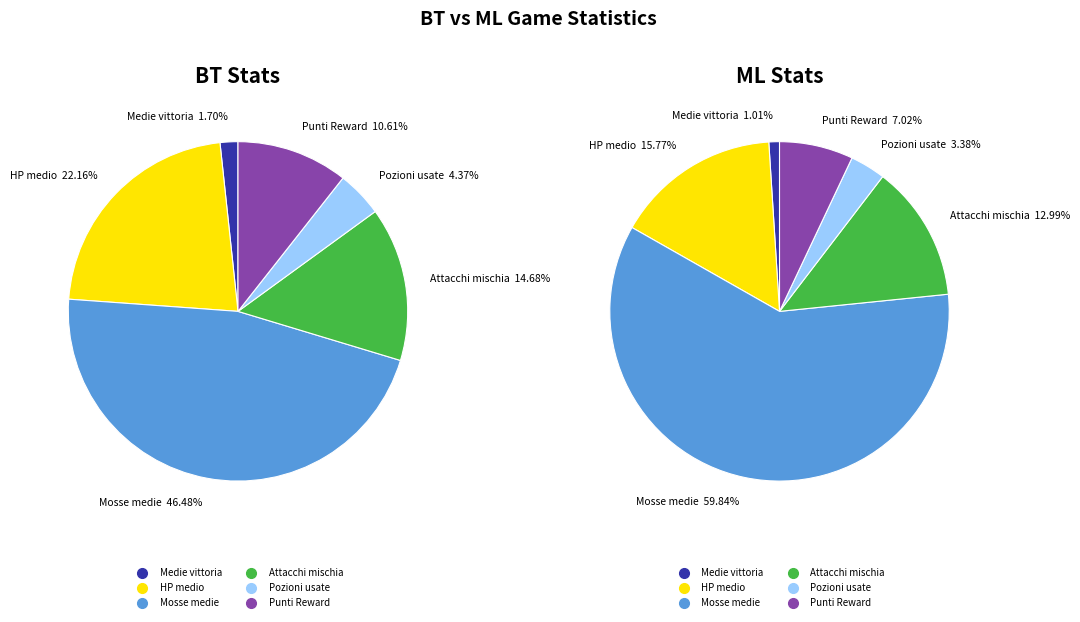

To the nearest percent, what is the difference between the largest and smallest slice percentages?

45%